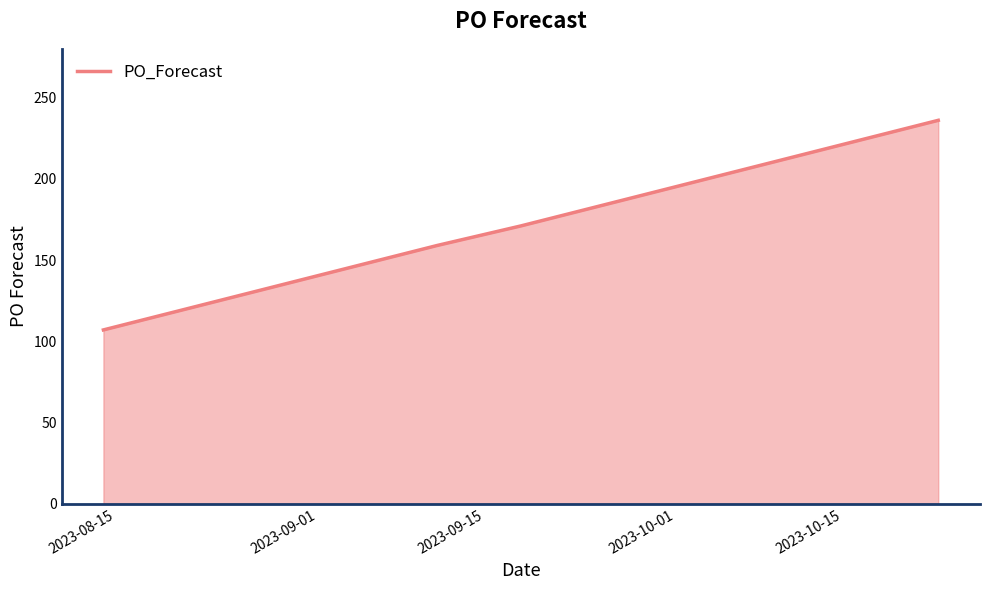

How many lines are shown in the chart?

1